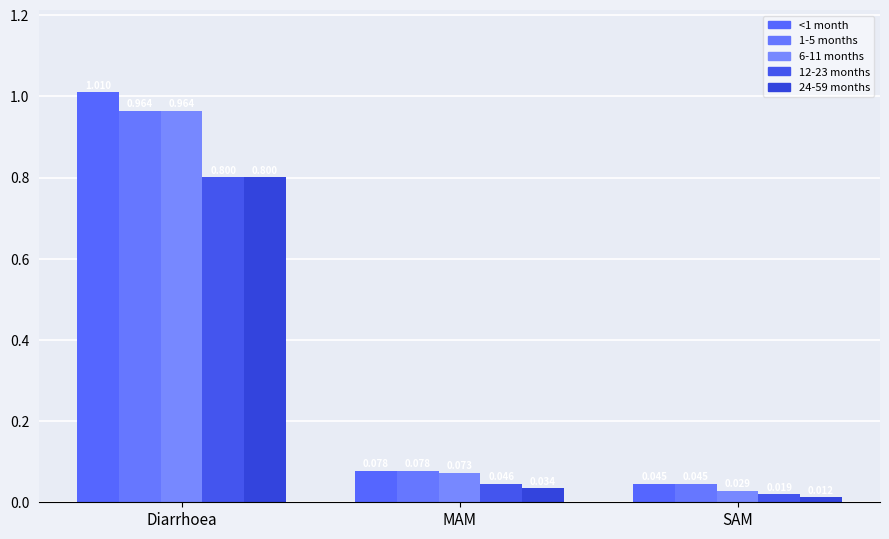

Reading left to right, extract all data points from this chart.

<1 month: Diarrhoea=1.0	MAM=0.1	SAM=0.0
1-5 months: Diarrhoea=1.0	MAM=0.1	SAM=0.0
6-11 months: Diarrhoea=1.0	MAM=0.1	SAM=0.0
12-23 months: Diarrhoea=0.8	MAM=0.0	SAM=0.0
24-59 months: Diarrhoea=0.8	MAM=0.0	SAM=0.0